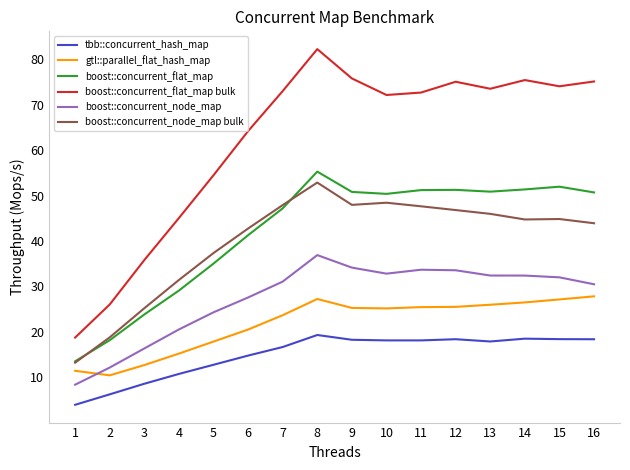

How many series are shown in this chart?

6